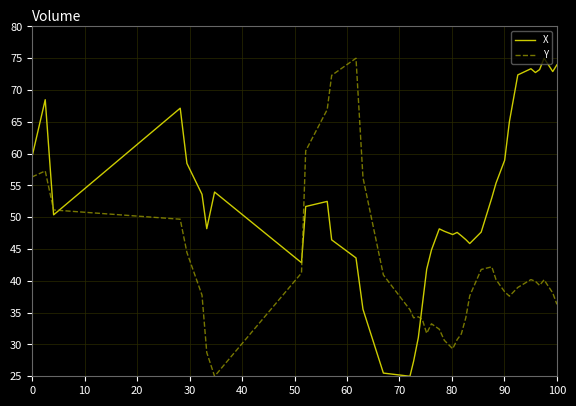

Which series has the largest total across all categories?

X